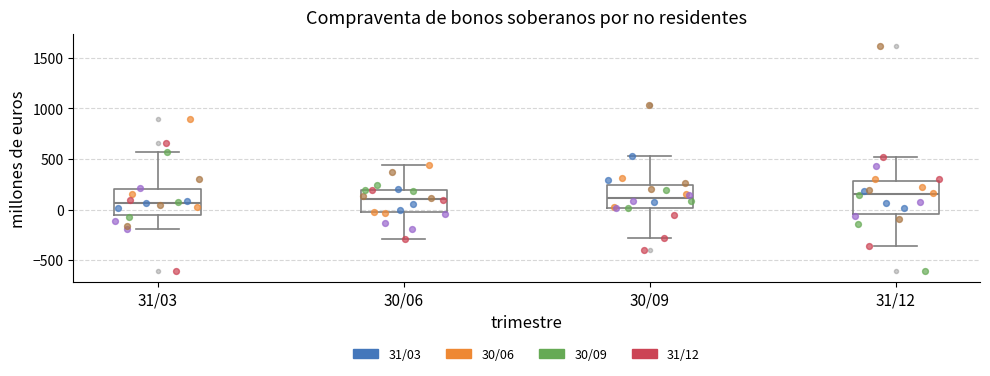

Where is the lower edge of the box for 31/12 on the y-axis? The values are not printed on the chart, so give them approximately, as read against the axis.

-50